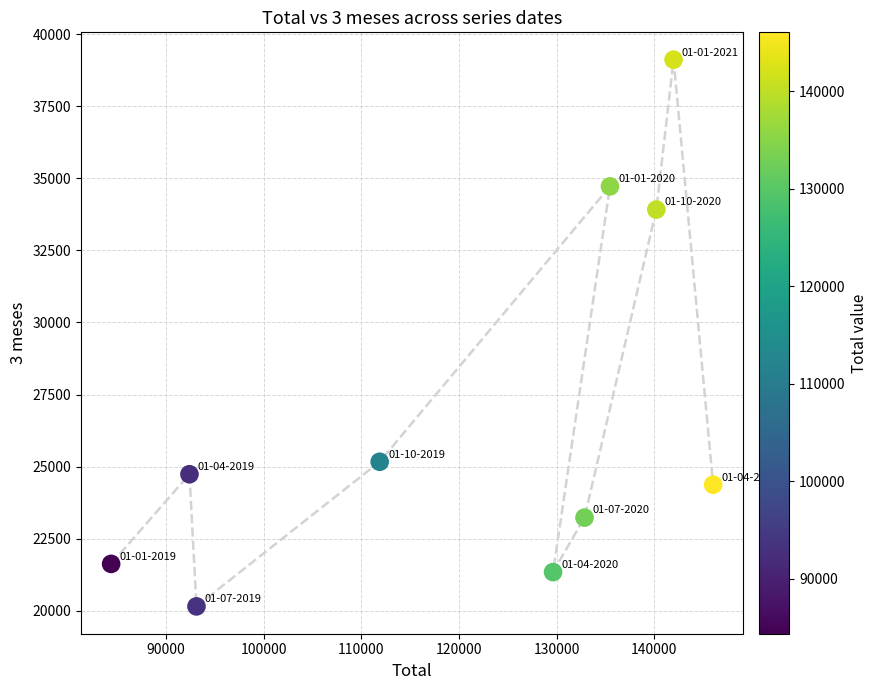

What is the range of Y values (max minus min)?

18965